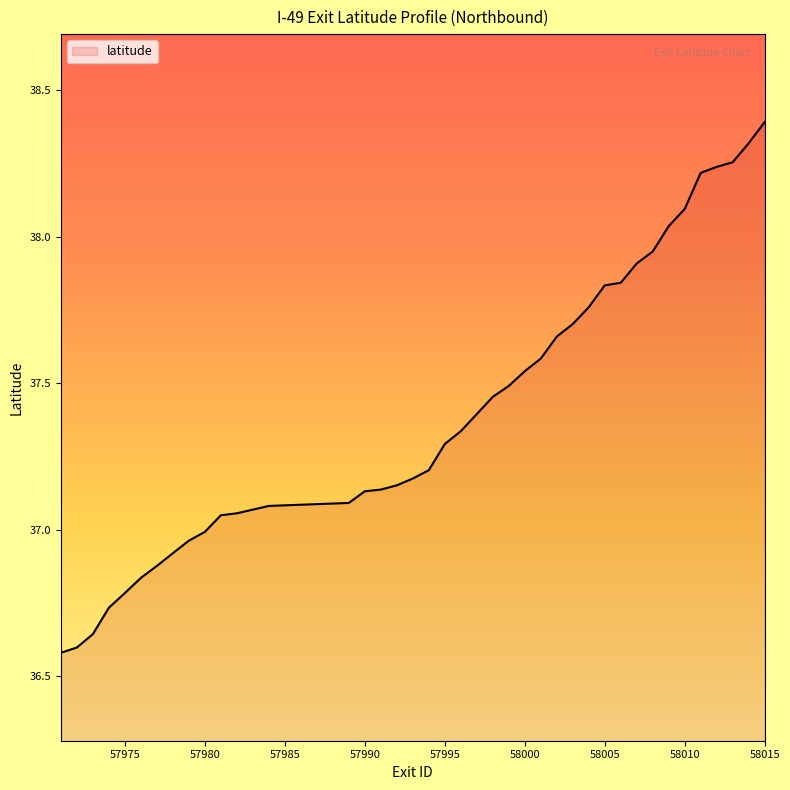

What is the greatest value displayed?

38.4